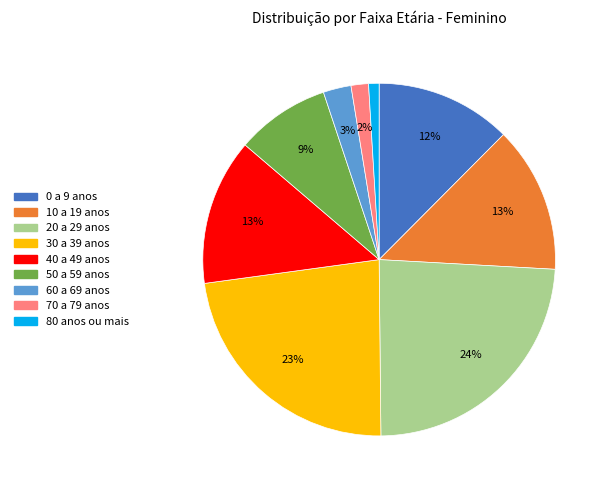

Which category has the biggest portion of the pie?

20 a 29 anos